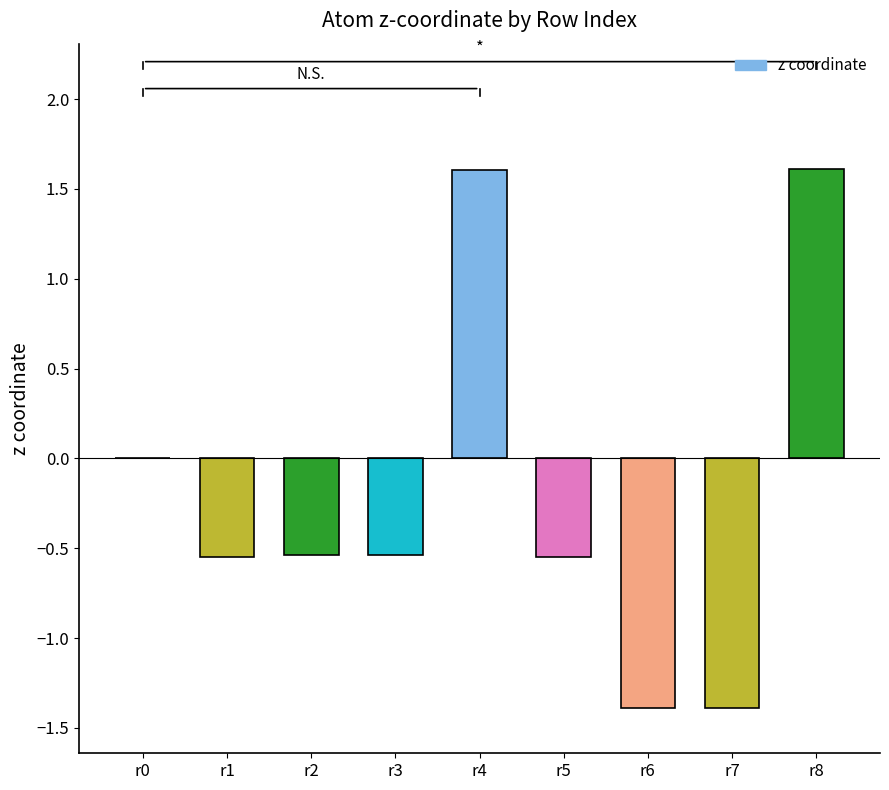

How many distinct data groups are displayed?

1